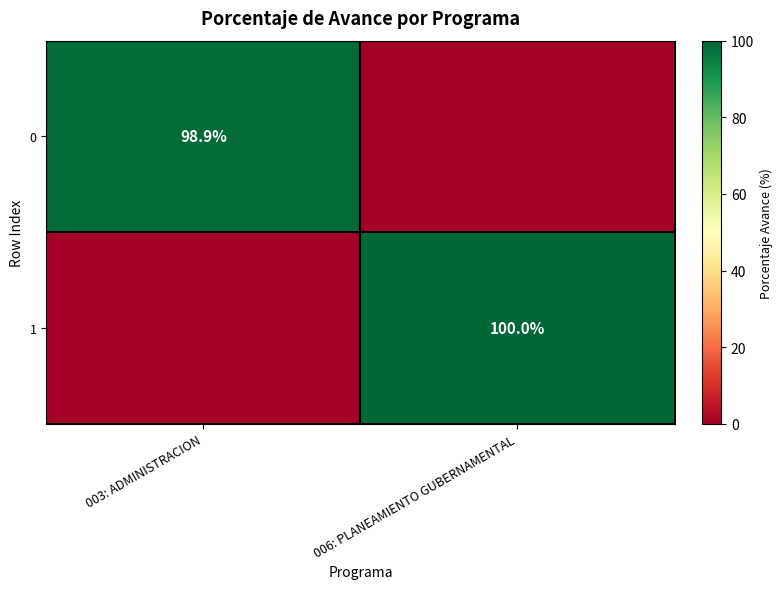

The value of 1 at 006: PLANEAMIENTO GUBERNAMENTAL is 40.8. True or false?

False